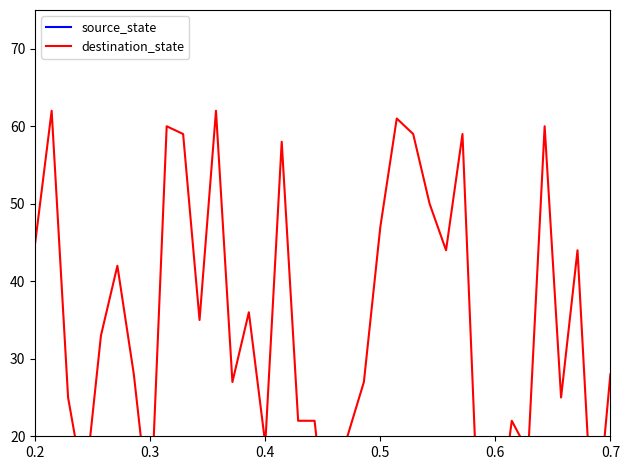

What is the maximum value shown in the chart?

62